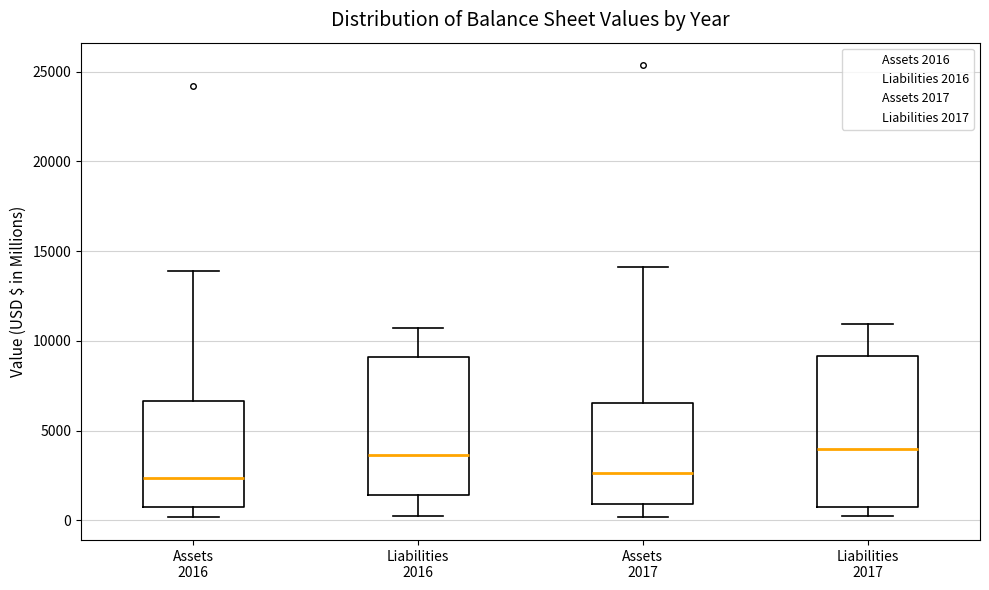

Reading left to right, transcribe this box plot: for each box, give where its median line is, the range the box spans, and where its two whiskers end, as read against the y-axis. The values are not printed on the chart, so give them approximately, as read against the axis.

Assets 2016: median 2500, box 500 to 6500, whiskers 0 to 14000
Liabilities 2016: median 3500, box 1500 to 9000, whiskers 500 to 10500
Assets 2017: median 2500, box 1000 to 6500, whiskers 0 to 14000
Liabilities 2017: median 4000, box 500 to 9000, whiskers 500 (just below the box's lower edge) to 11000